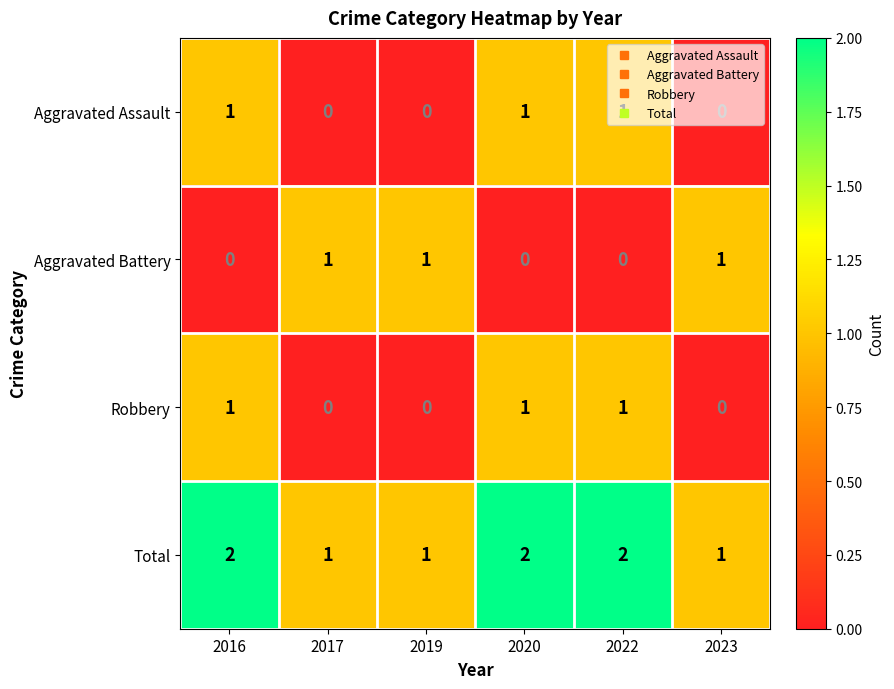

True or false: Total has a value of 3 at 2022.

False